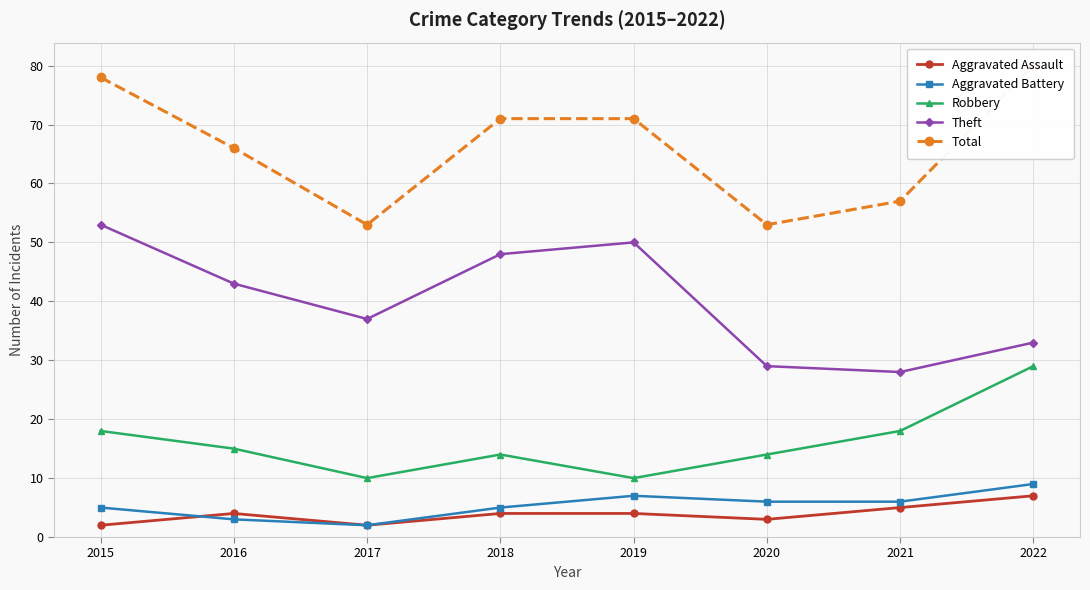

Where does the Robbery series first go above 15?

2015